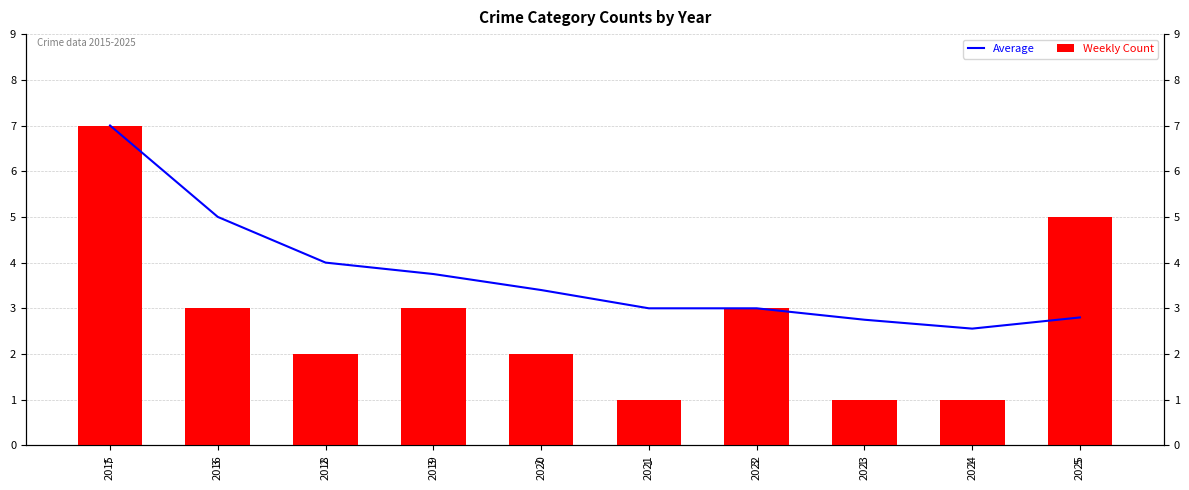

How many data points in Weekly Count are less than 3?

5